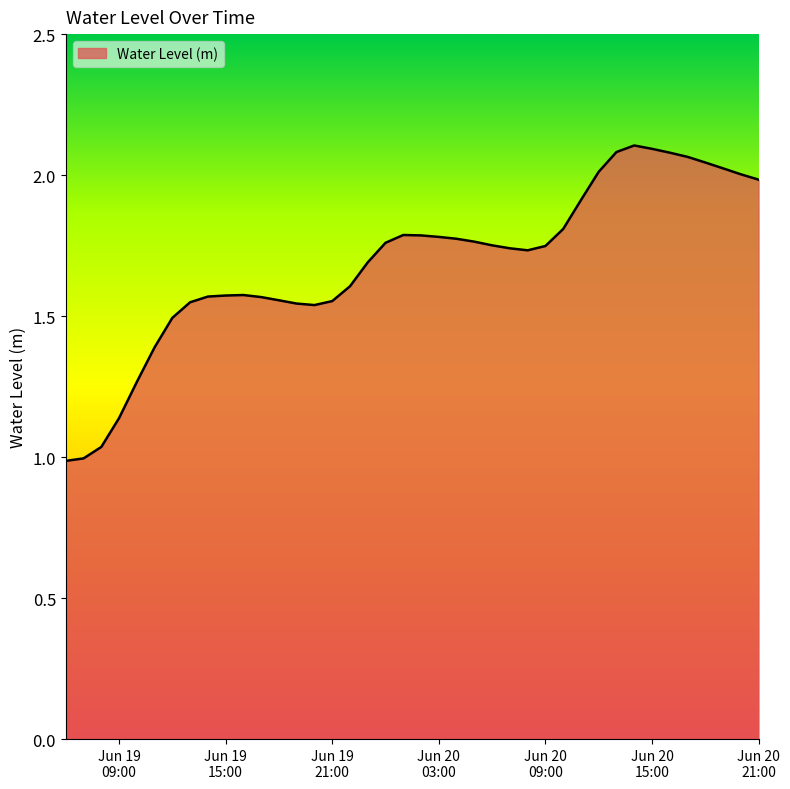

Does the chart have visible grid lines?

No